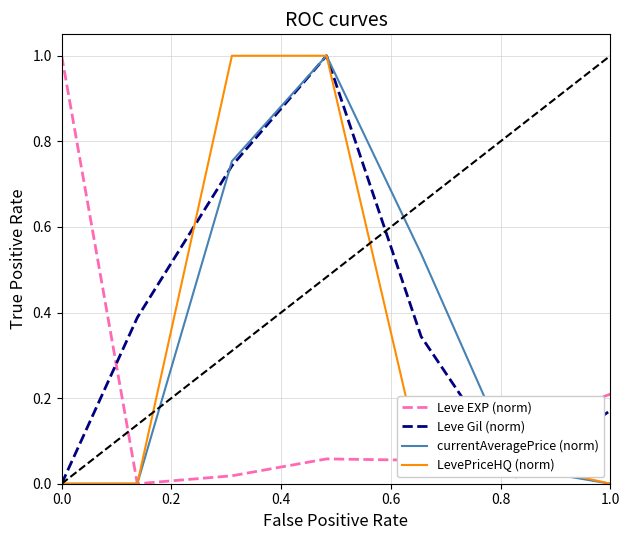

What is the maximum value shown in the chart?

1.0